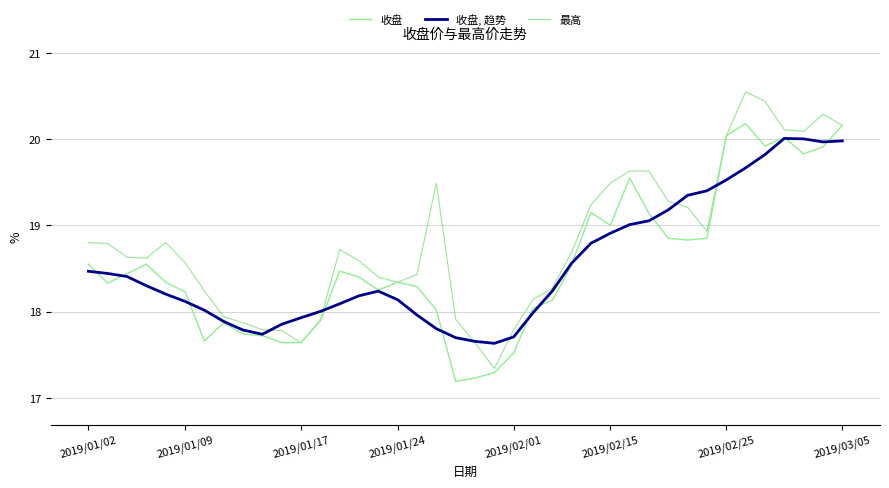

List the series in order of their peak value, lowest first.

收盘, 趋势, 收盘, 最高